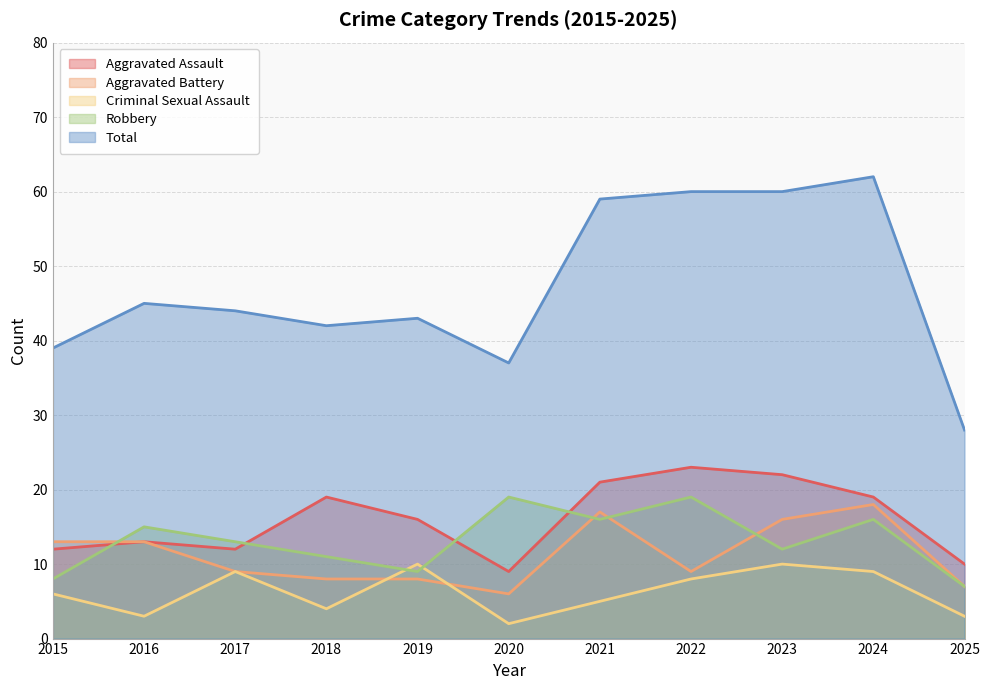

Is it true that Aggravated Assault equals 4 at 2017?

False